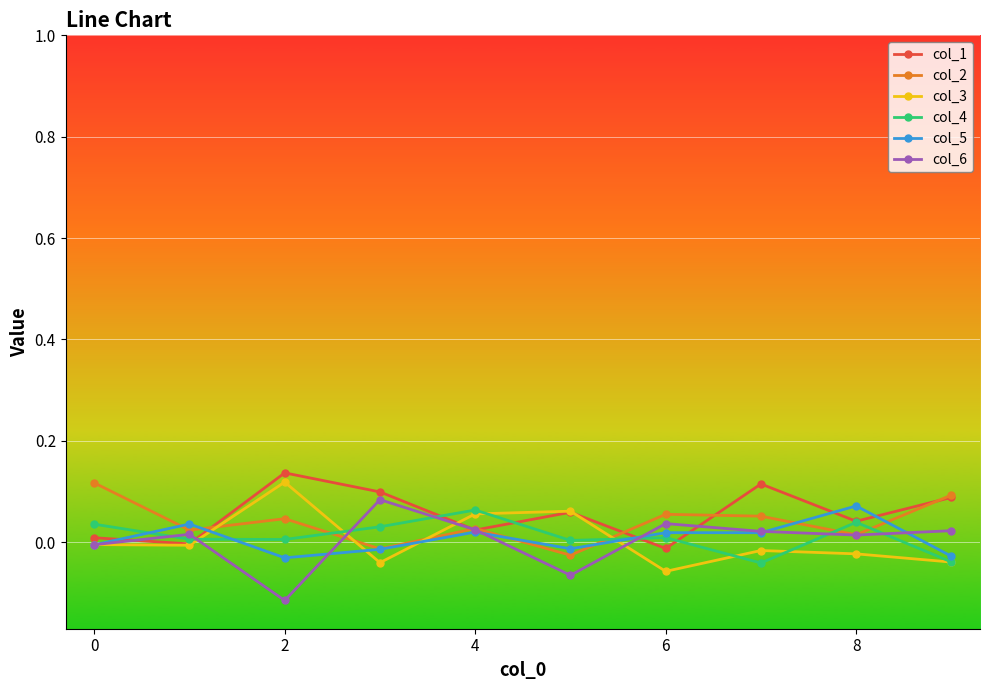

True or false: col_1 has more than 0 interior local peaks.

True